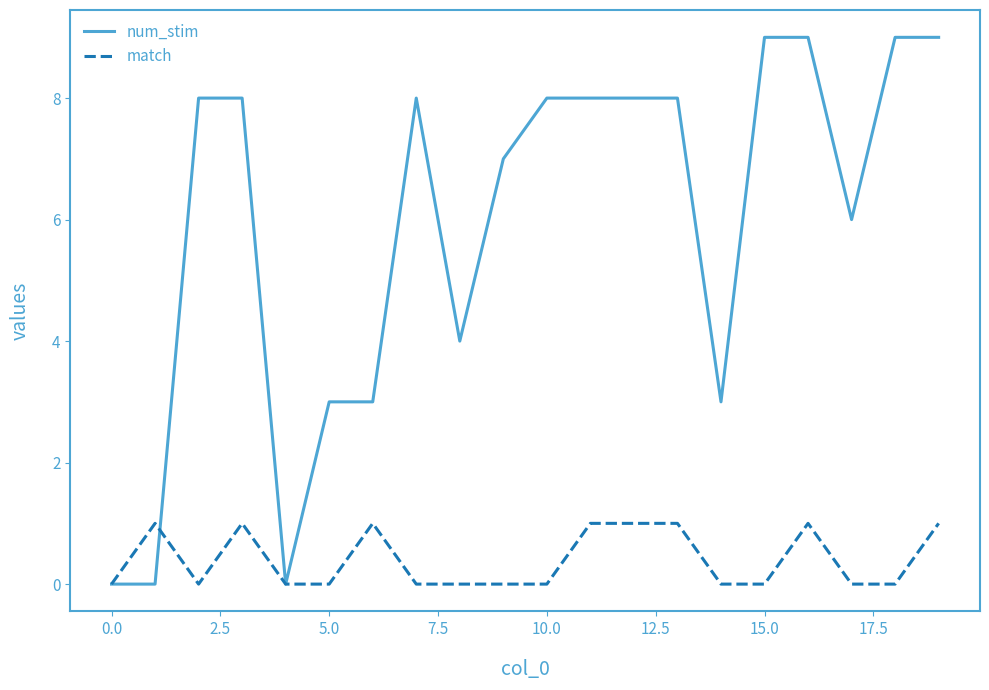

Which series has the largest total across all categories?

num_stim